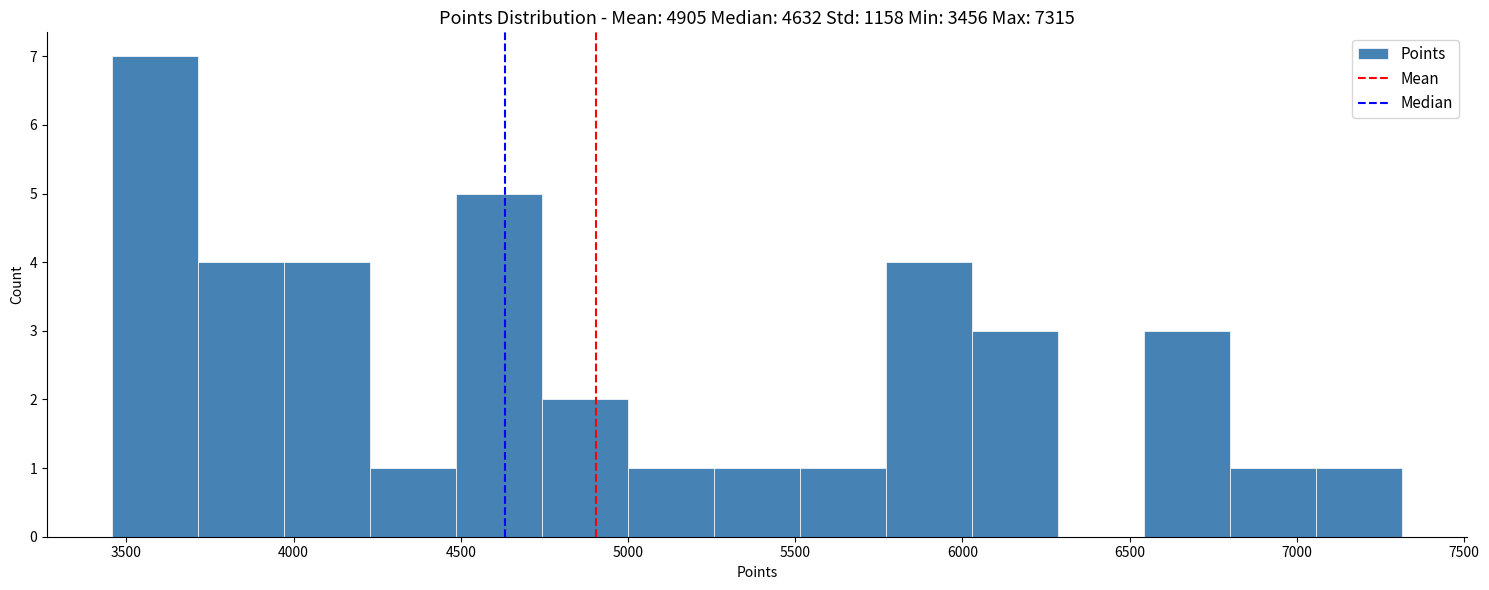

What is the height of the bar covering 3700 to 3950 on the x-axis? Neither the bar edges nor the heights are printed on the chart, so give them approximately, as read against the axes.

4